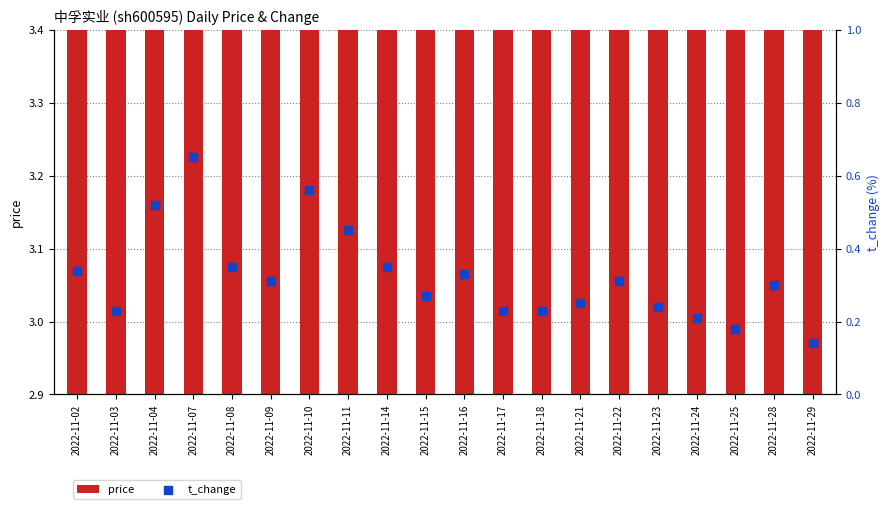

At how many categories does at least one series exceed 2?

20